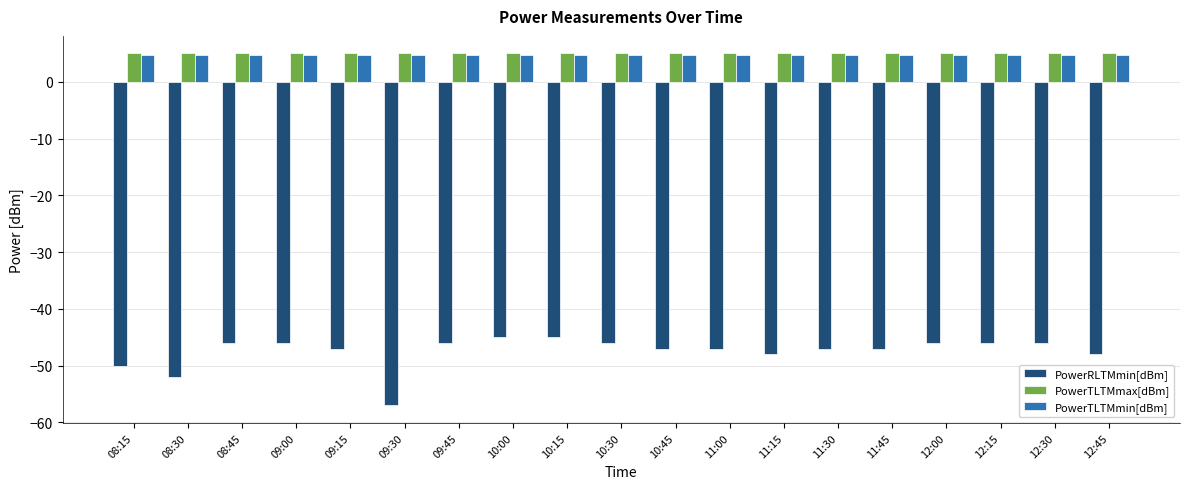

Reading left to right, transcribe all the data shown in this chart.

PowerRLTMmin[dBm]: -50.0	-52.0	-46.0	-46.0	-47.0	-57.0	-46.0	-45.0	-45.0	-46.0	-47.0	-47.0	-48.0	-47.0	-47.0	-46.0	-46.0	-46.0	-48.0
PowerTLTMmax[dBm]: 5.0	5.0	5.0	5.0	5.0	5.0	5.0	5.0	5.0	5.0	5.0	5.0	5.0	5.0	5.0	5.0	5.0	5.0	5.0
PowerTLTMmin[dBm]: 4.8	4.8	4.8	4.8	4.8	4.8	4.8	4.8	4.8	4.8	4.8	4.8	4.8	4.8	4.8	4.8	4.8	4.8	4.8